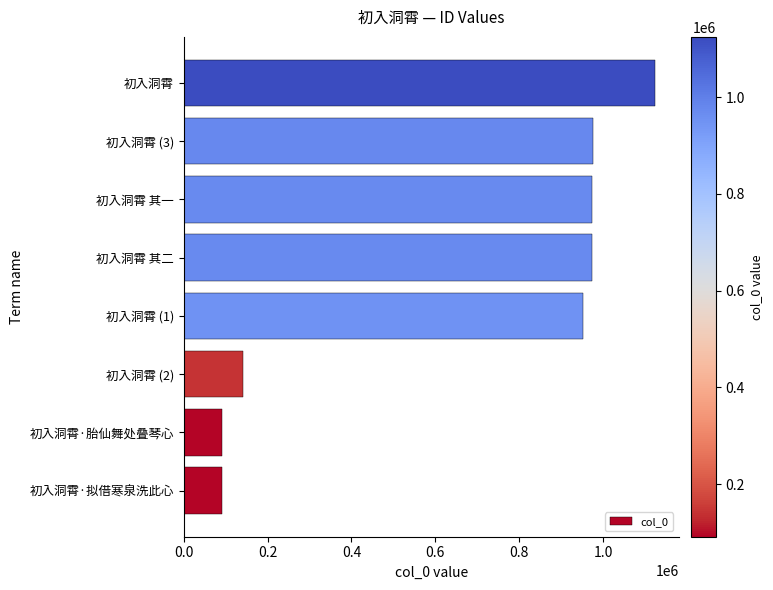

What is the ratio of the value at 初入洞霄 其一 to the value at 初入洞霄 (1)?

1.0